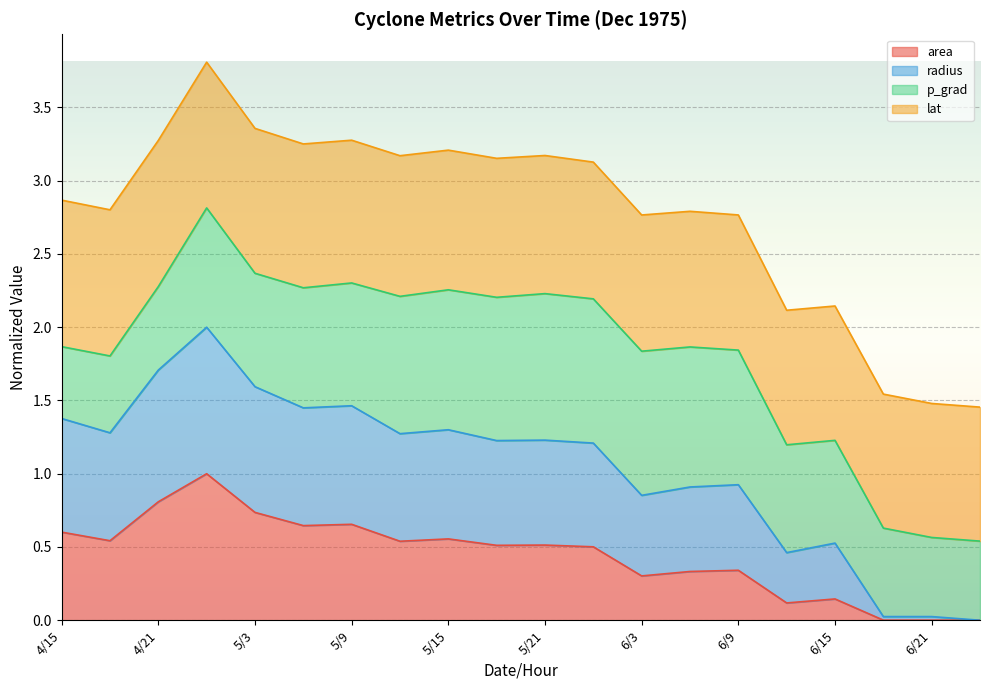

How many values in the radius series exceed 1?

12